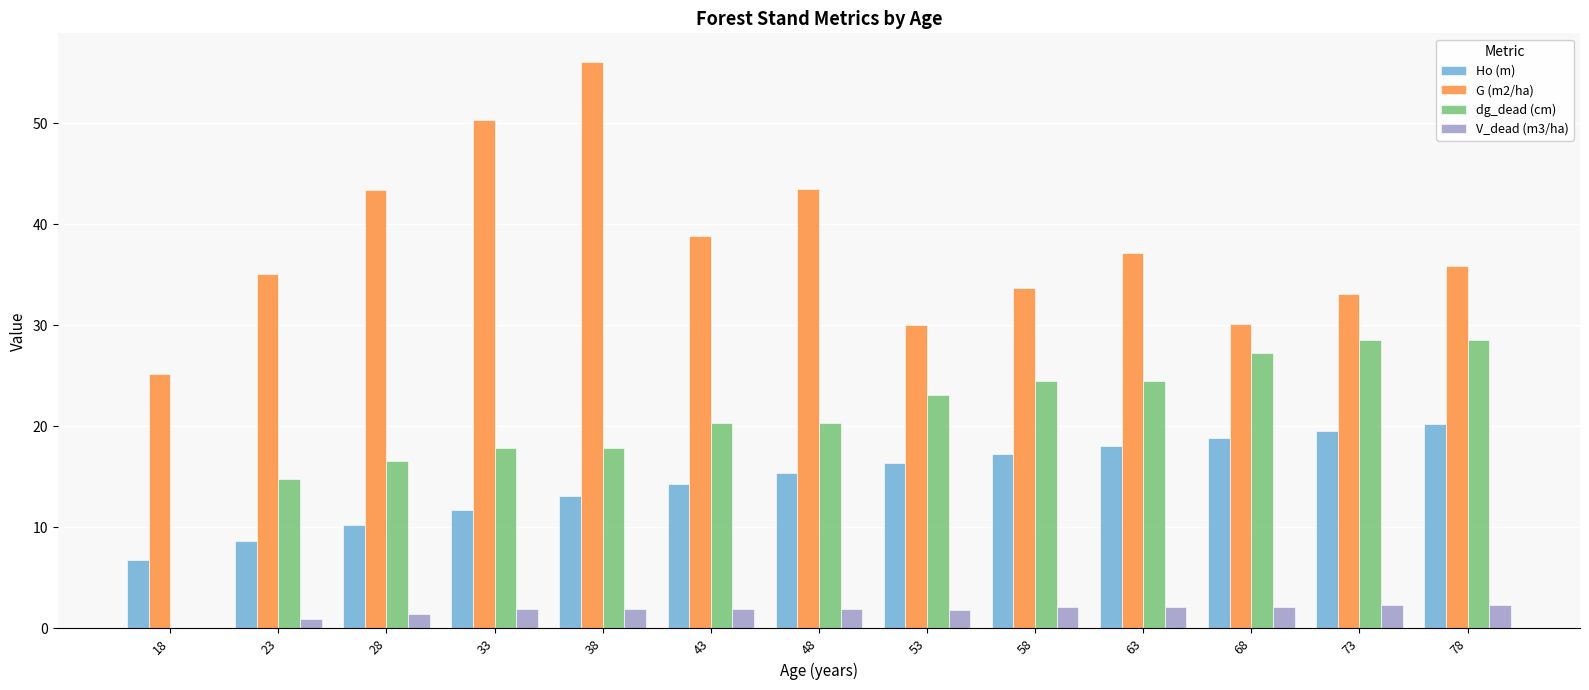

What is the sum of all dg_dead (cm) values?

264.1